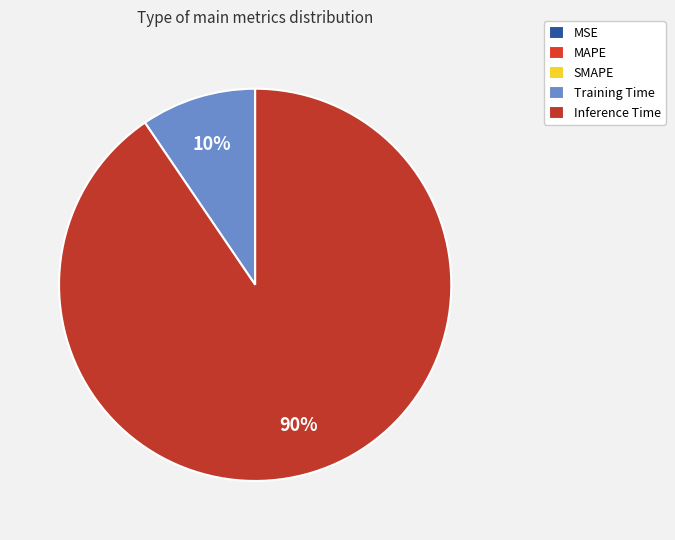

To the nearest percent, what is the difference between the MSE and Training Time slice percentages?

10%